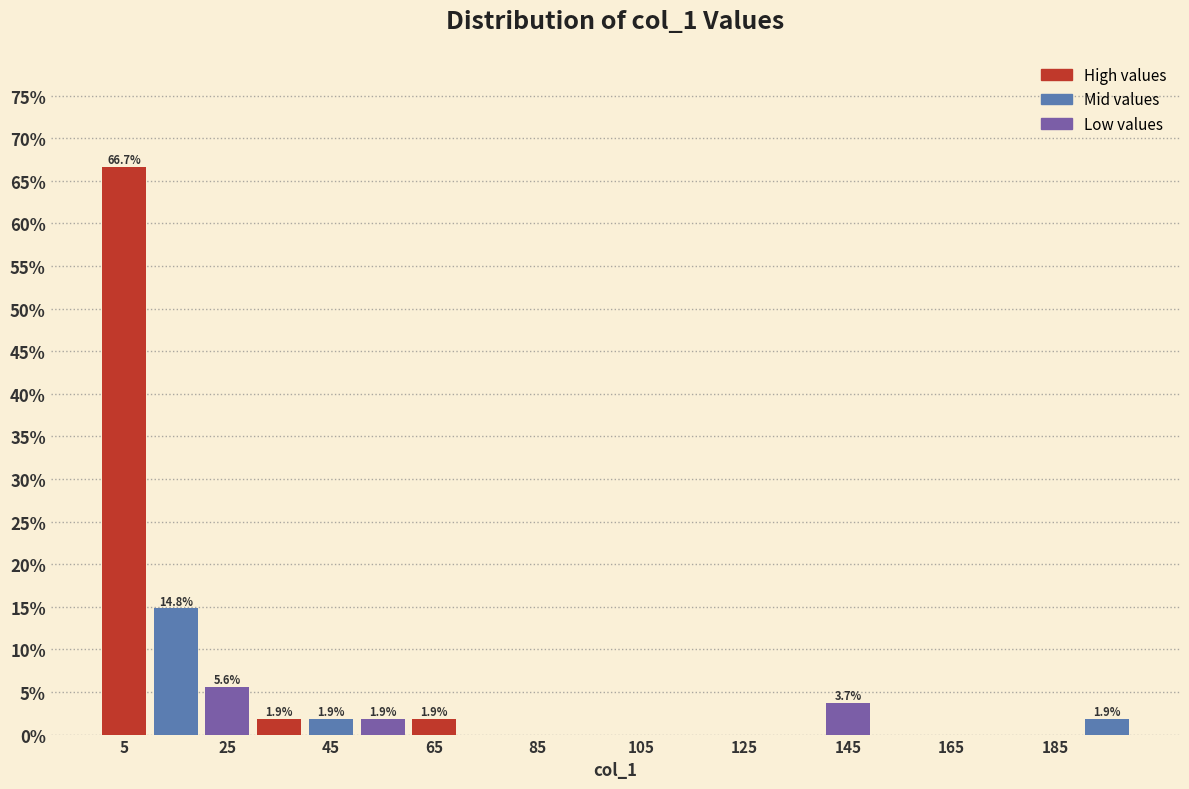

Which range on the x-axis has the tallest bar?

0 to 10